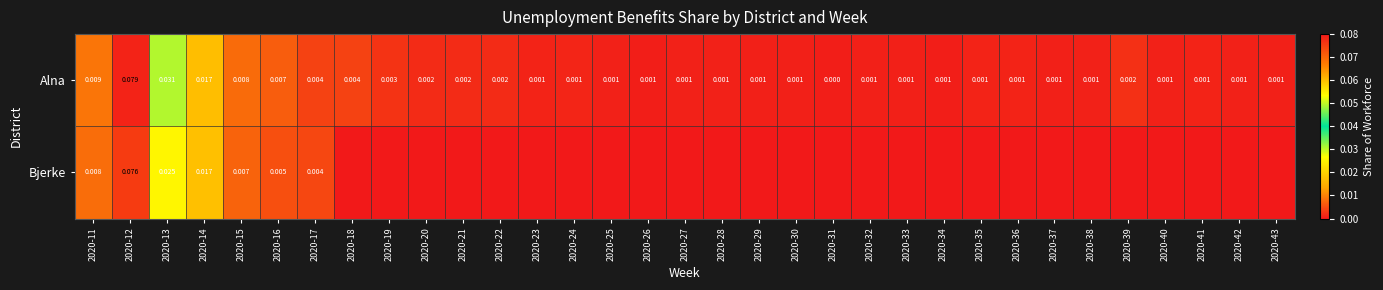

Which series changed the most between 2020-12 and 2020-14?

Alna